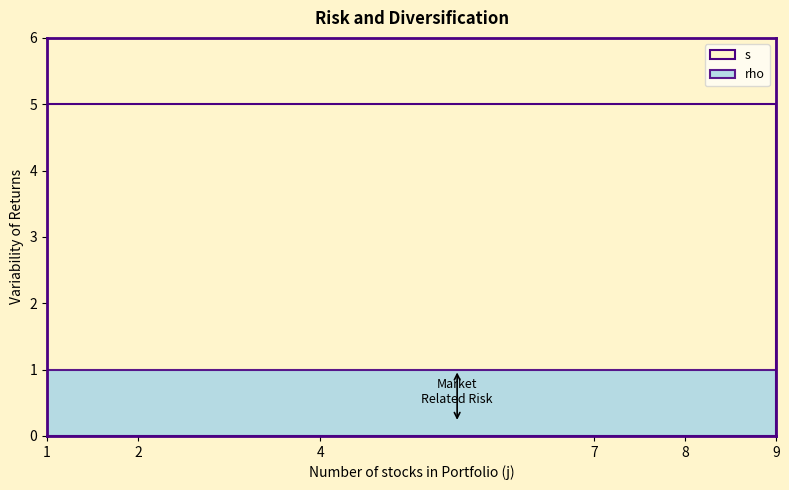

What are all the series names shown in the legend?

s, rho